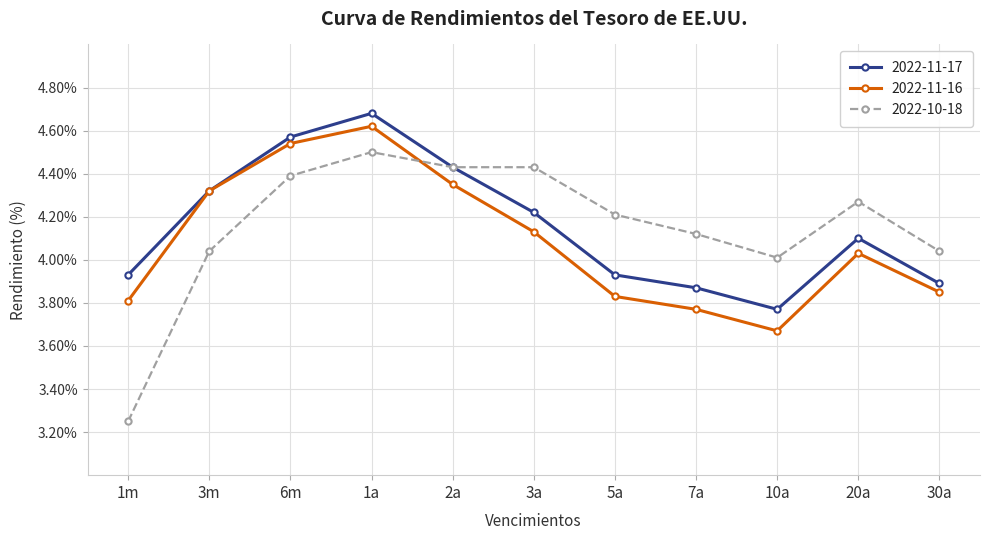

Rank the series at 10a from highest to lowest value.

2022-10-18, 2022-11-17, 2022-11-16